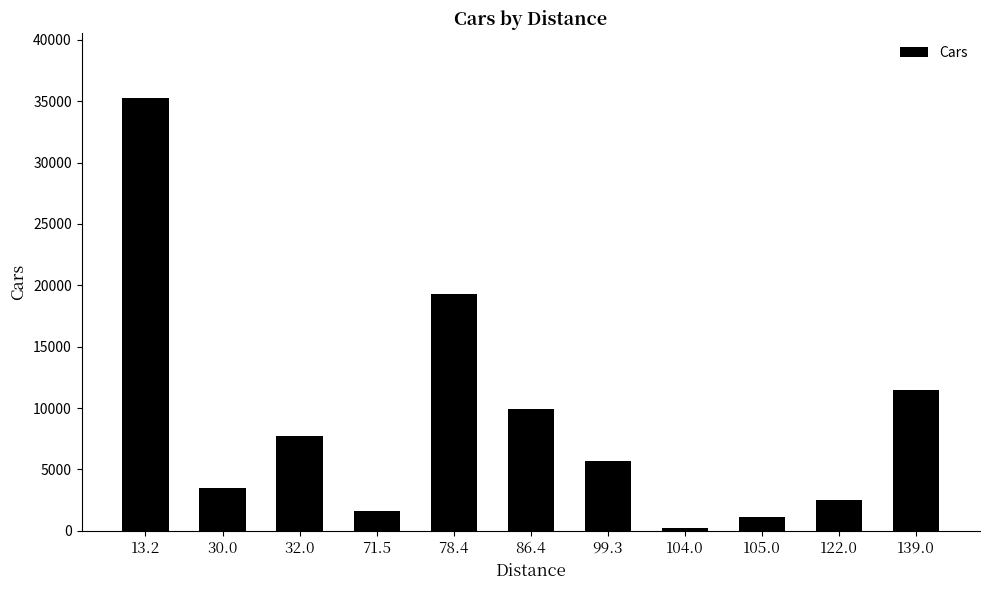

What is the label of the 1st bar from the left?

13.2